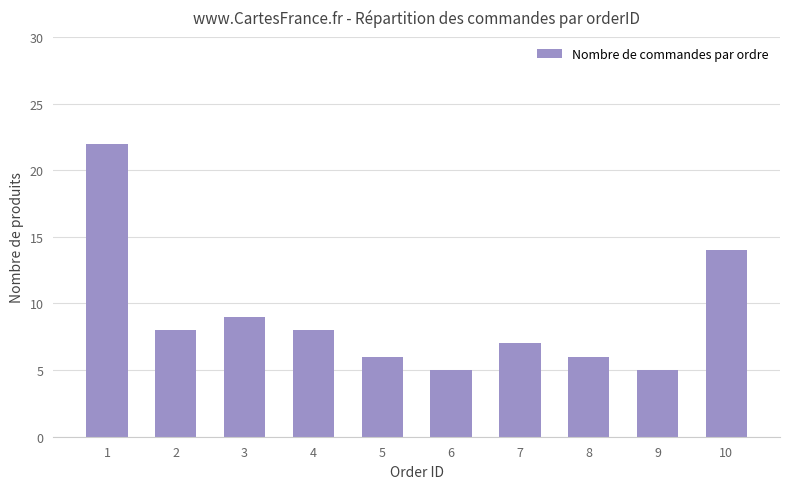

What is the value of the 7th bar from the left?

7